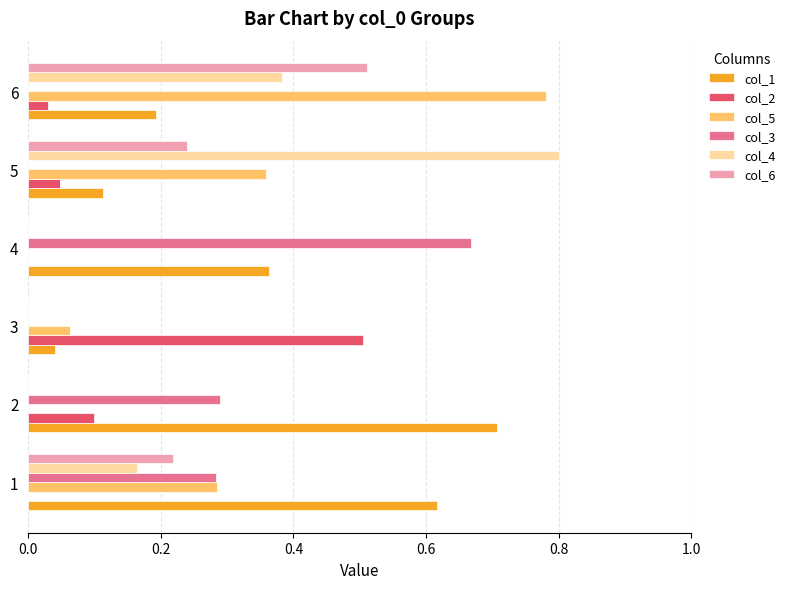

What is the sum of all col_4 values?

1.3